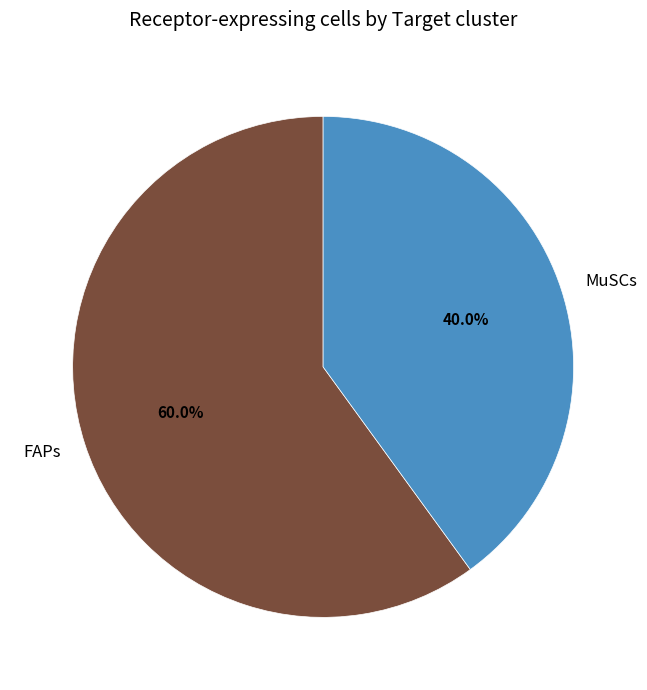

How many slices are in this pie chart?

2